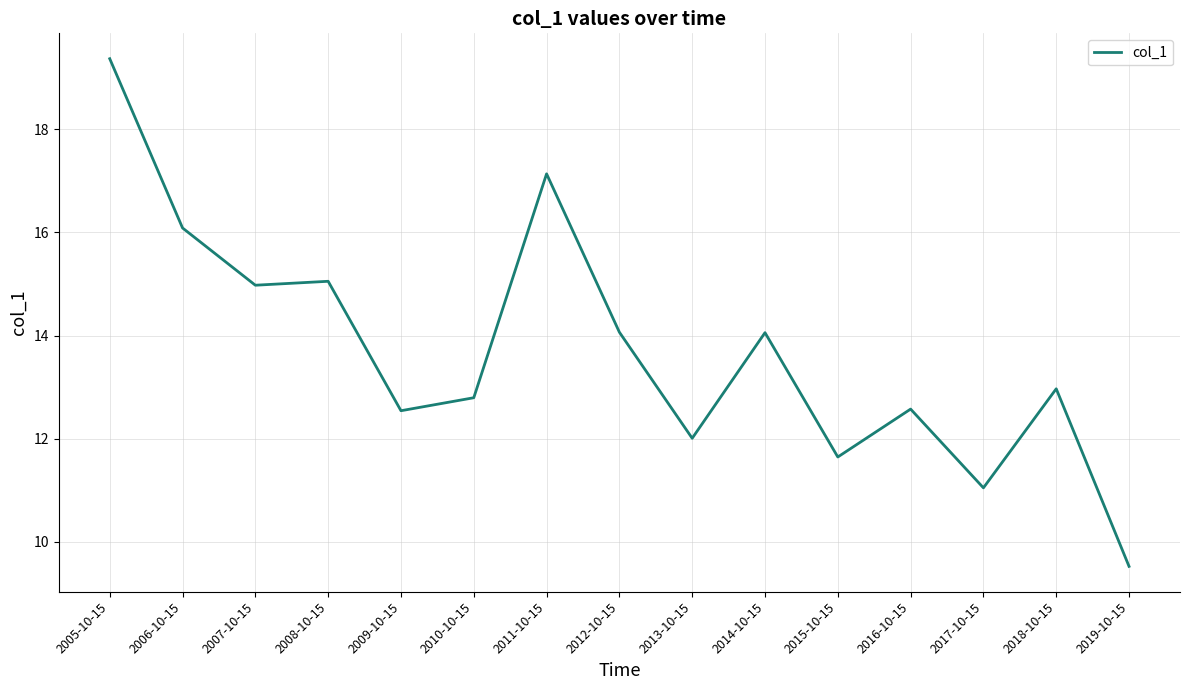

How many categories are shown in the chart?

15